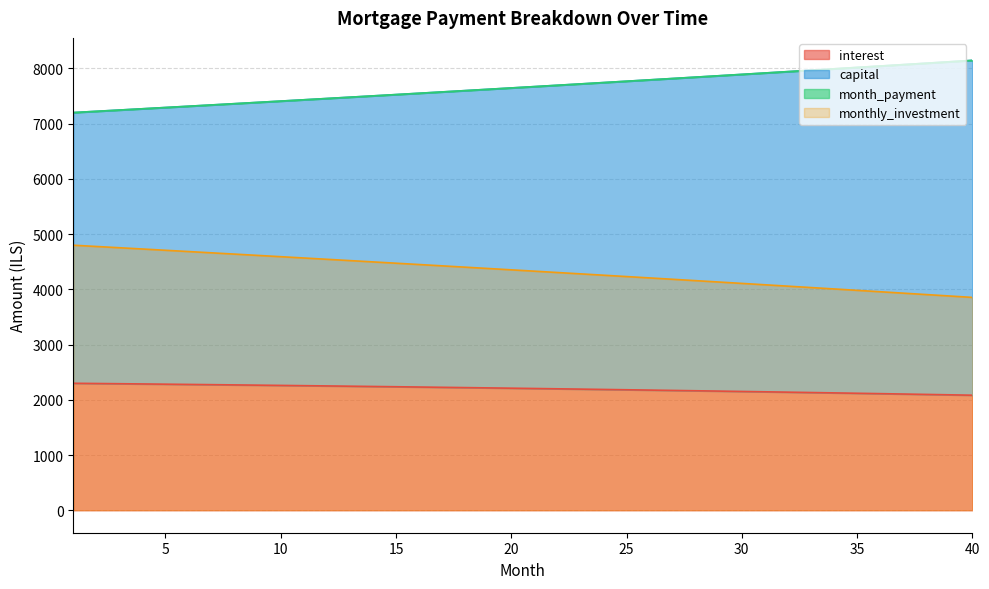

What is the sum of the capital values at 29 and 11?

15299.9